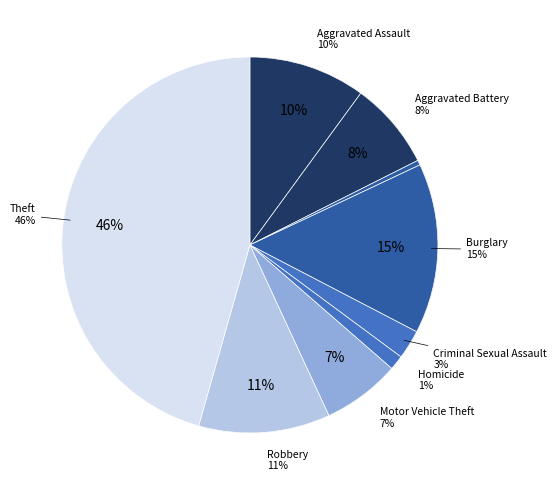

To the nearest percent, what is the difference between the Arson and Burglary slice percentages?

14%